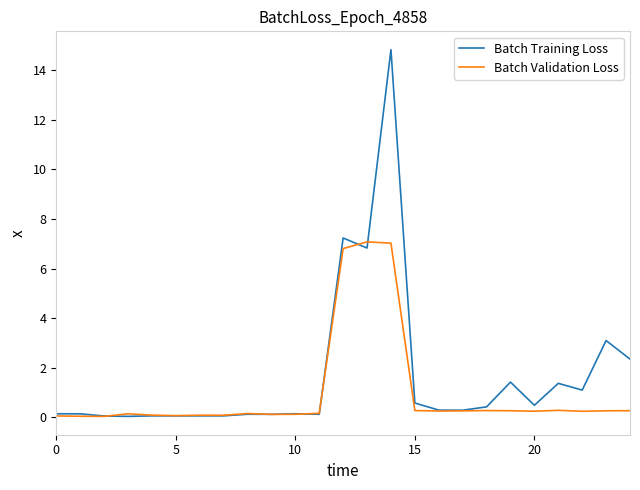

Rank the series by their average value, from lowest to highest.

Batch Validation Loss, Batch Training Loss